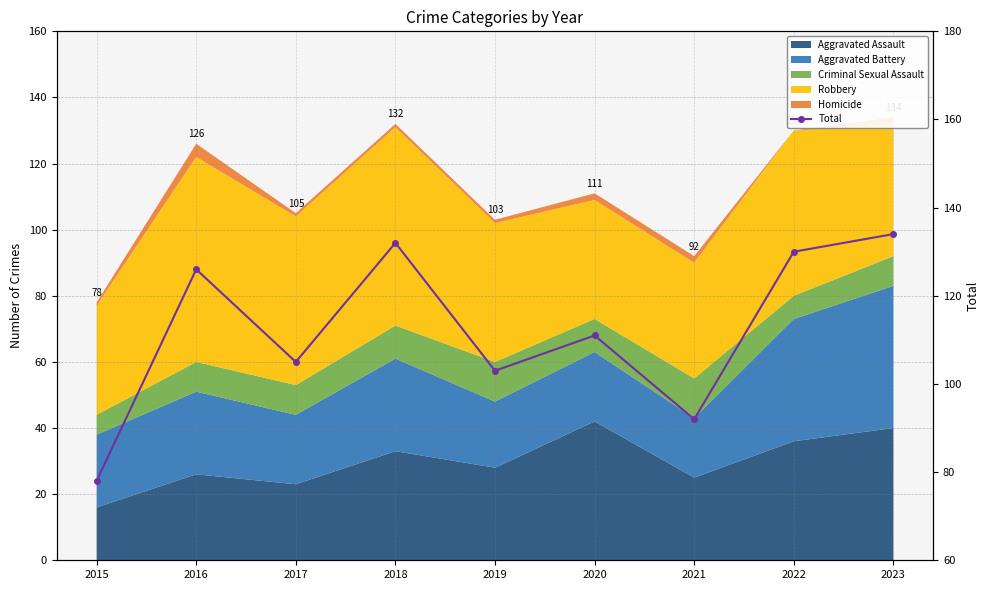

List the labels in order of value, largest first.

2023, 2018, 2022, 2016, 2020, 2017, 2019, 2021, 2015